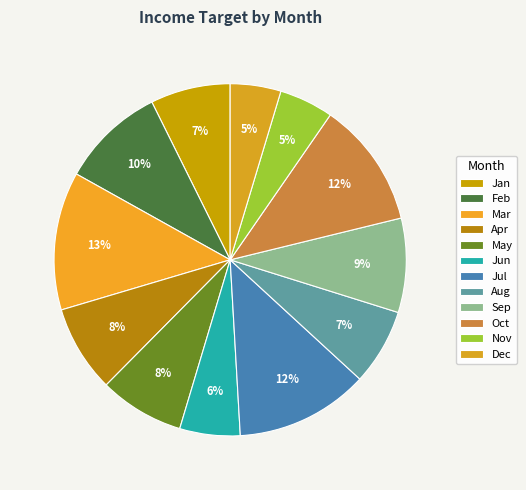

How many segments does this pie chart have?

12